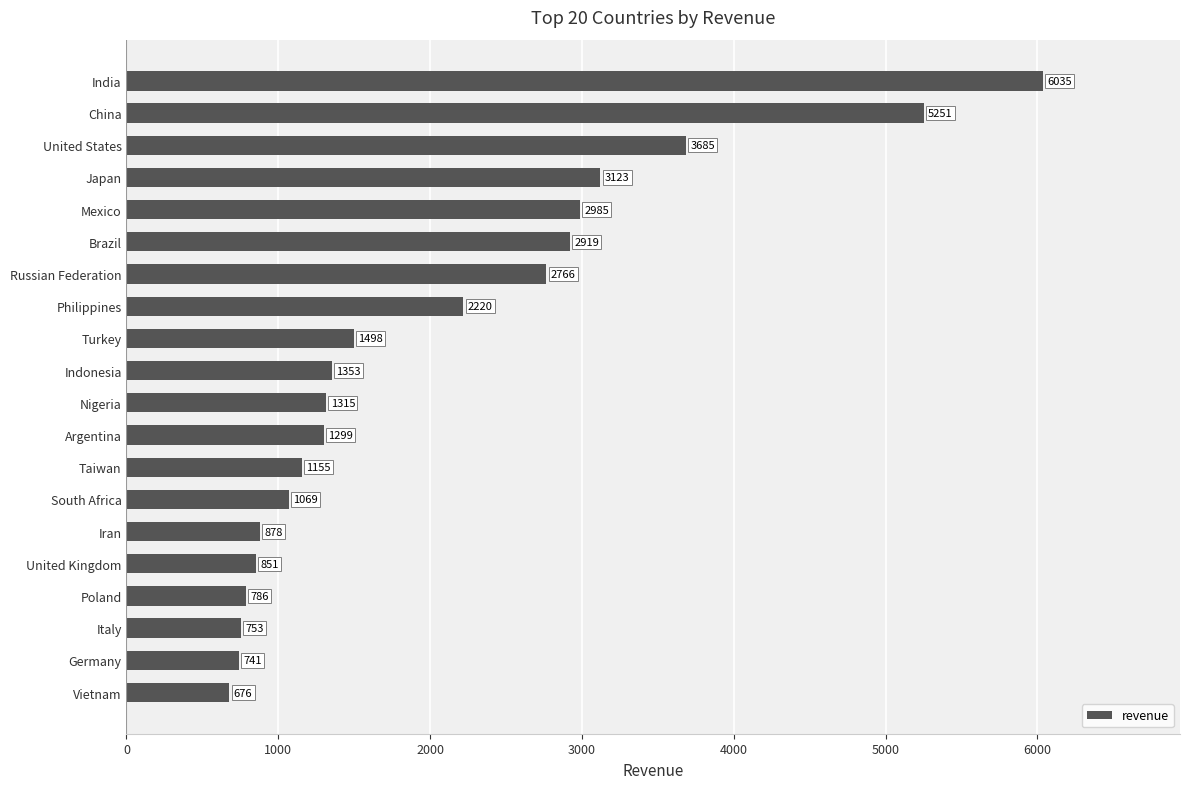

What is the average value?

2067.9